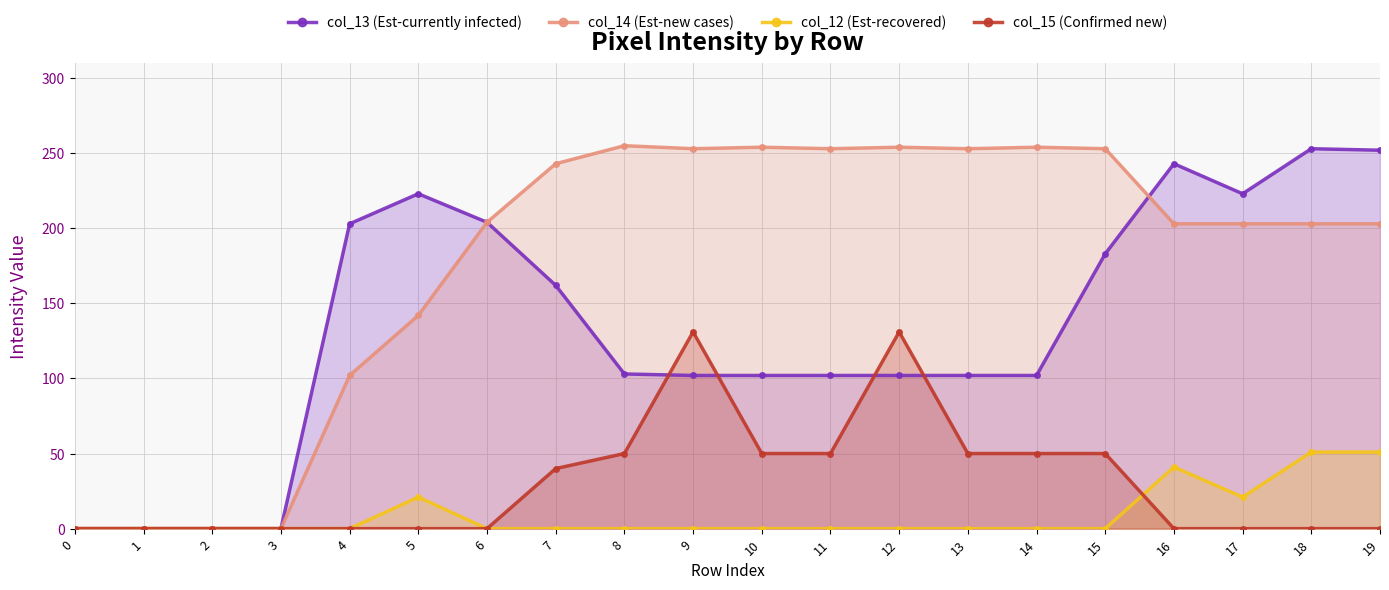

True or false: col_12 (Est-recovered) has a value of 0 at 15.

True